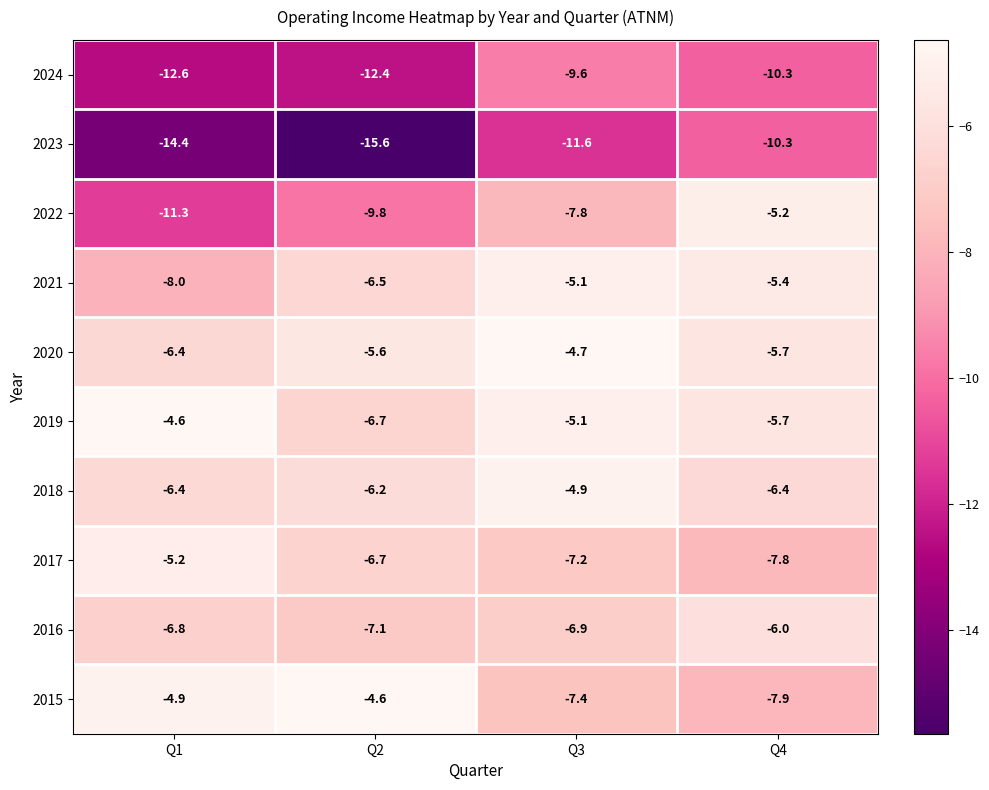

What is the lowest value of the 2016 series?

-7.1